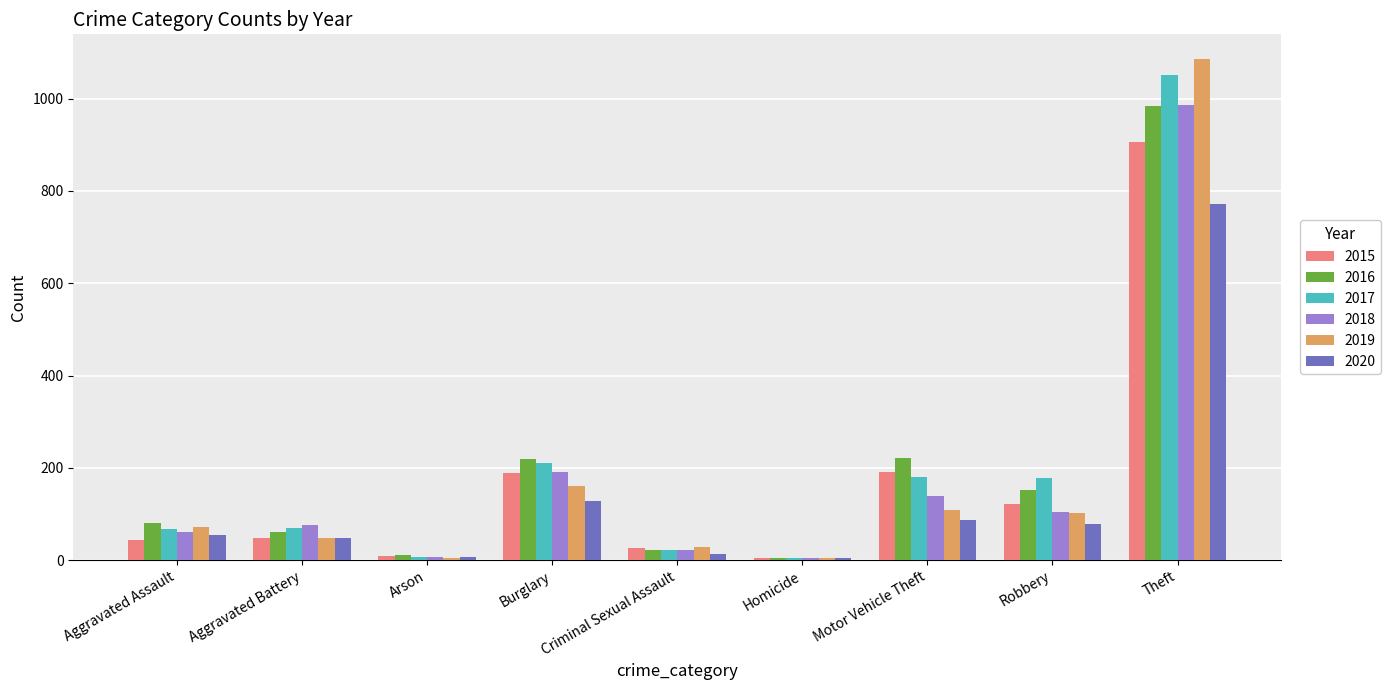

Does the chart contain stacked bars?

No